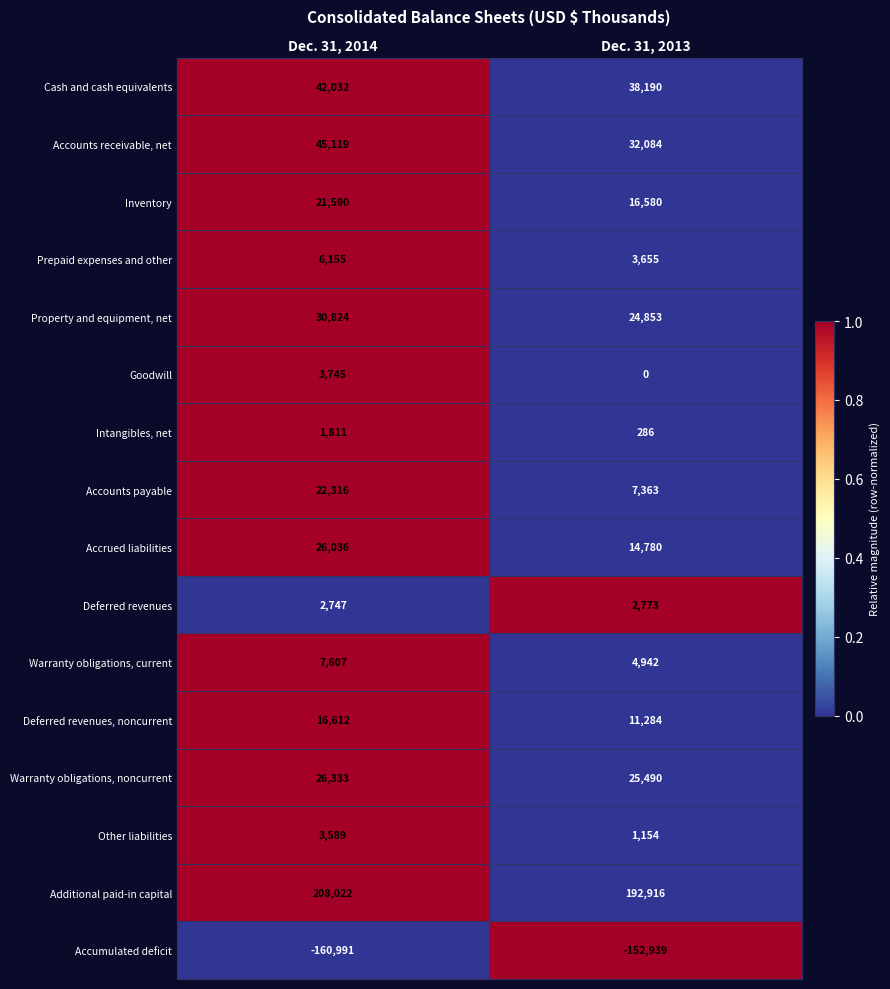

Rank the series at Dec. 31, 2013 from lowest to highest value.

Accumulated deficit, Goodwill, Intangibles, net, Other liabilities, Deferred revenues, Prepaid expenses and other, Warranty obligations, current, Accounts payable, Deferred revenues, noncurrent, Accrued liabilities, Inventory, Property and equipment, net, Warranty obligations, noncurrent, Accounts receivable, net, Cash and cash equivalents, Additional paid-in capital